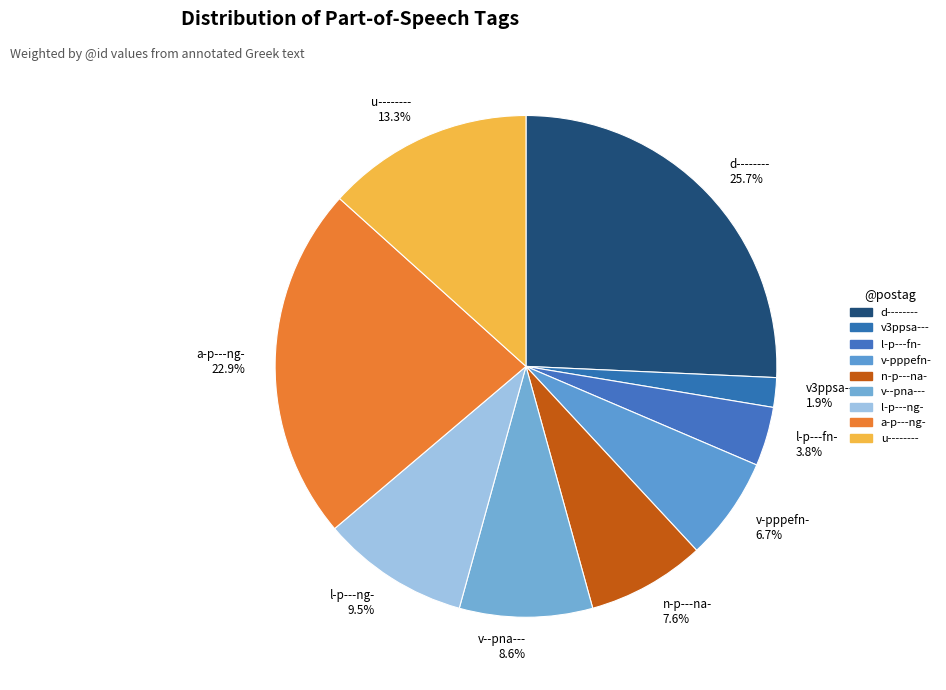

Approximately how many times larger is the value at l-p---fn- 3.8% compared to v3ppsa--- 1.9%?

2.0